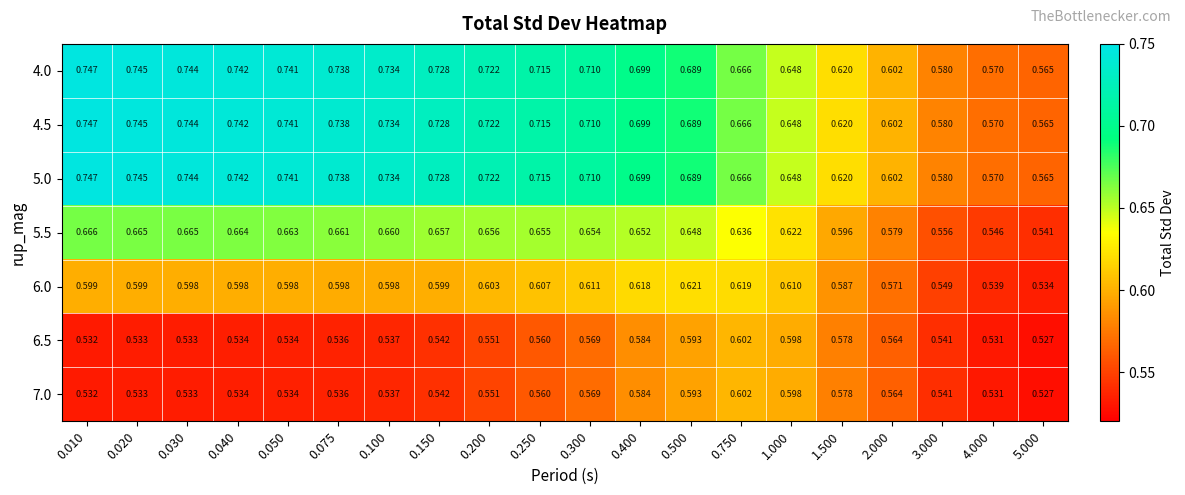

How many series are shown in this chart?

7